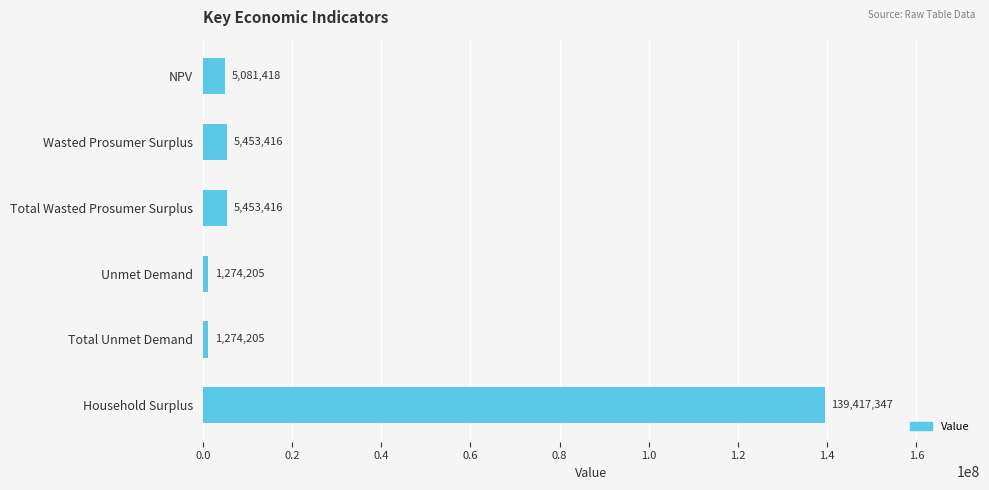

True or false: the data shows 139417347.1 at Household Surplus.

True